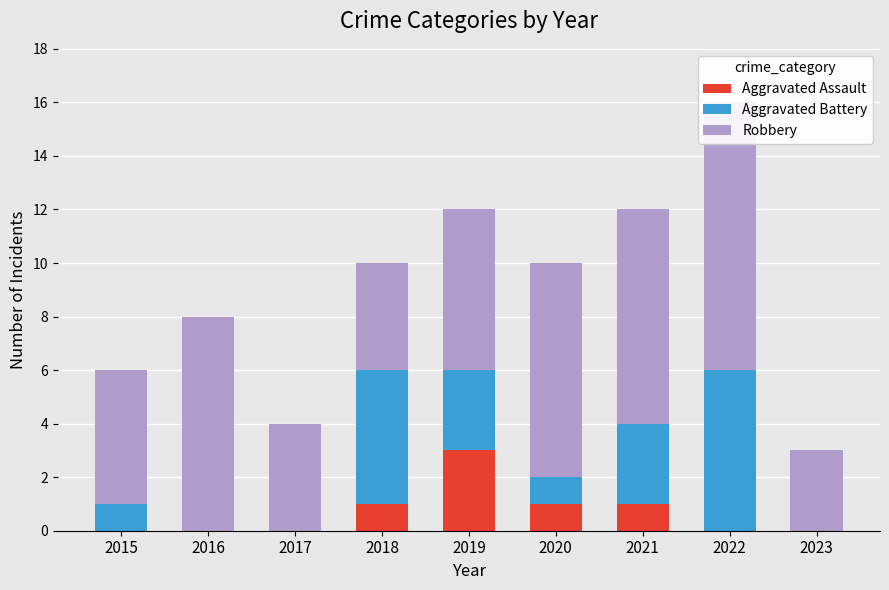

What is the total value across all series at 2019?

12